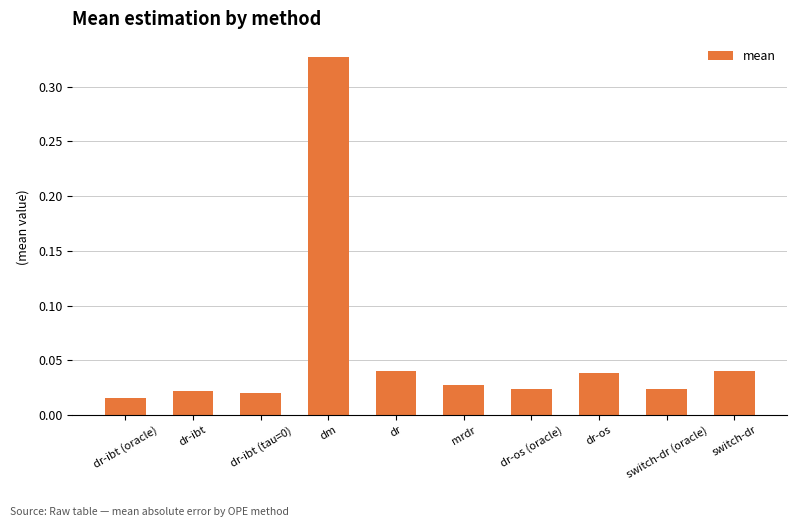

What is the sum of all values?

0.6